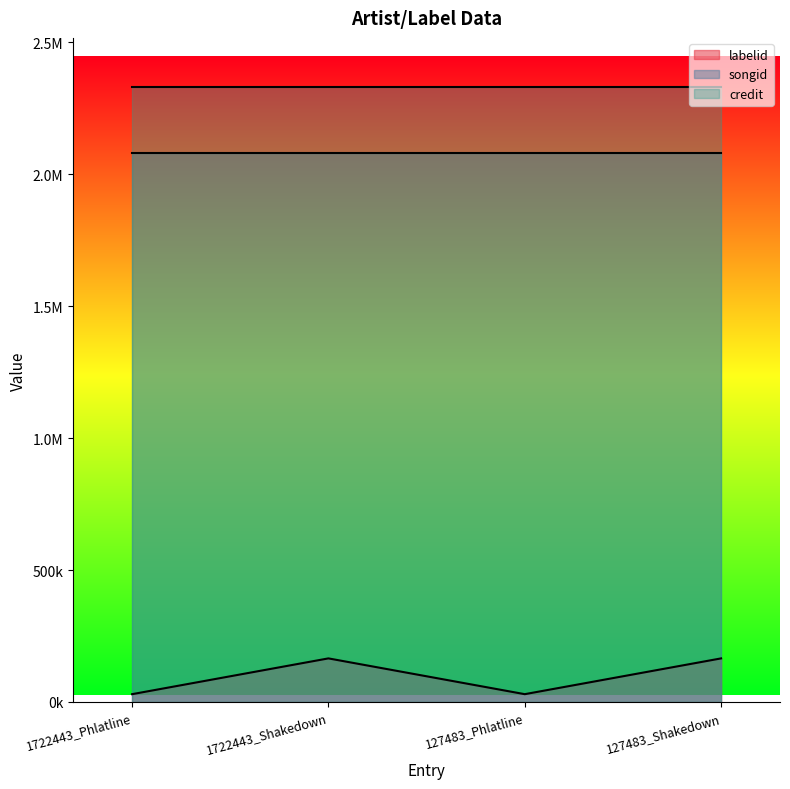

What position from the left is 127483_Phlatline?

3